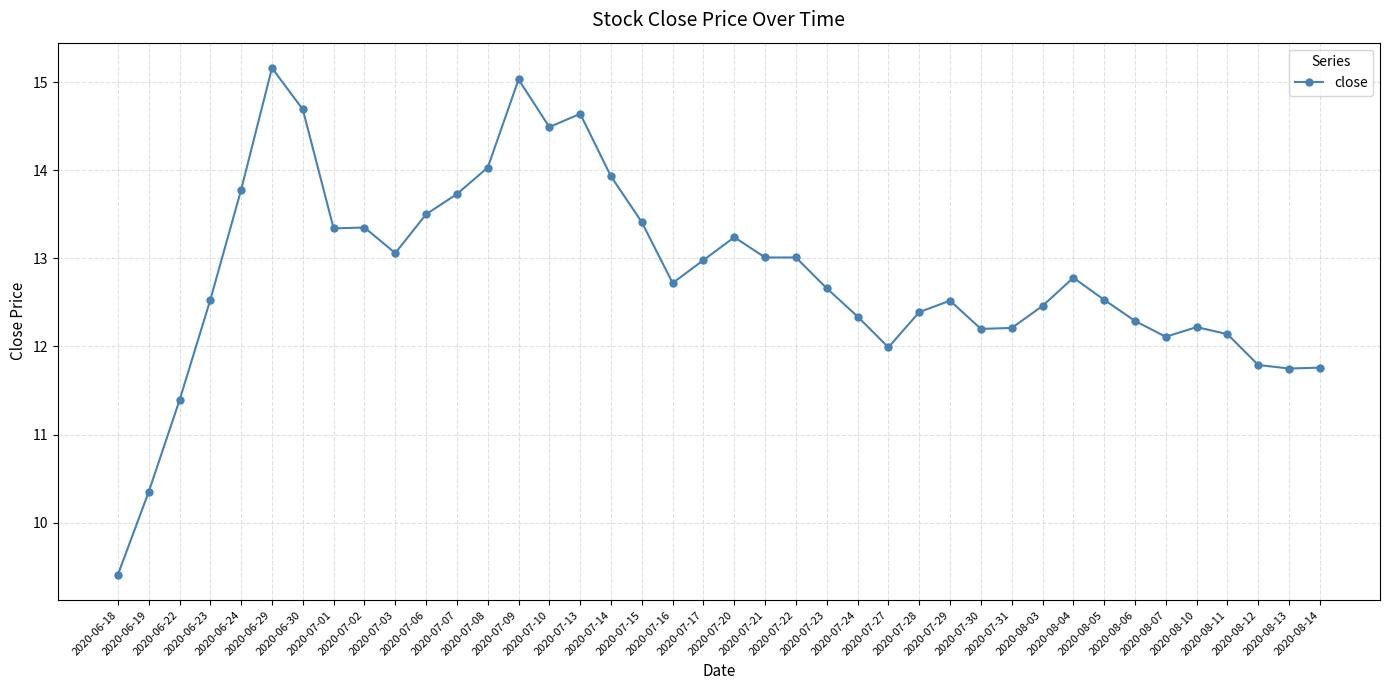

True or false: there are more than 0 points higher than both neighbors.

True